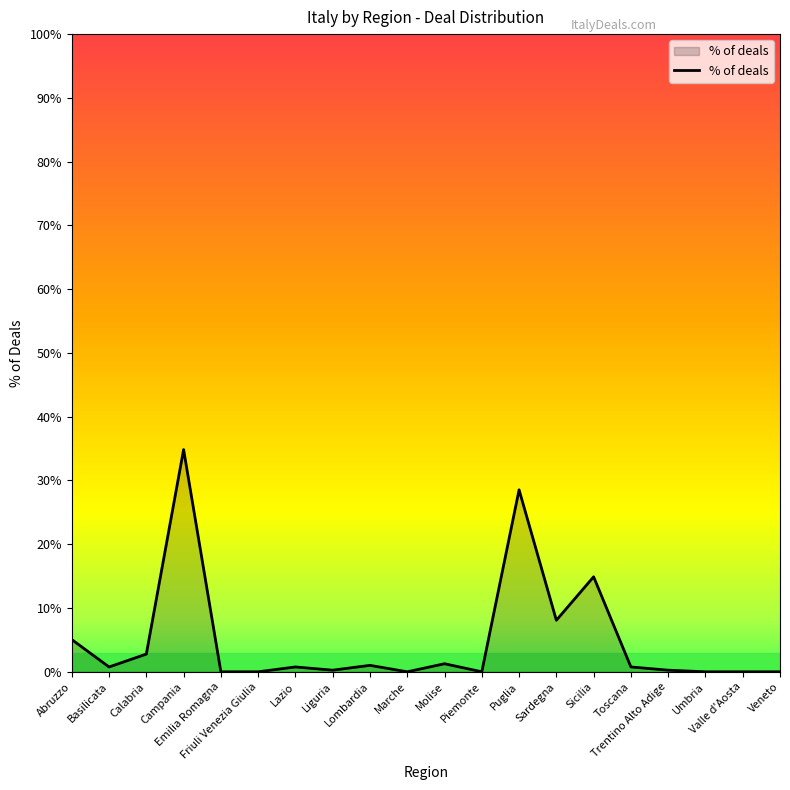

Is this an area chart (filled region under the line)?

Yes